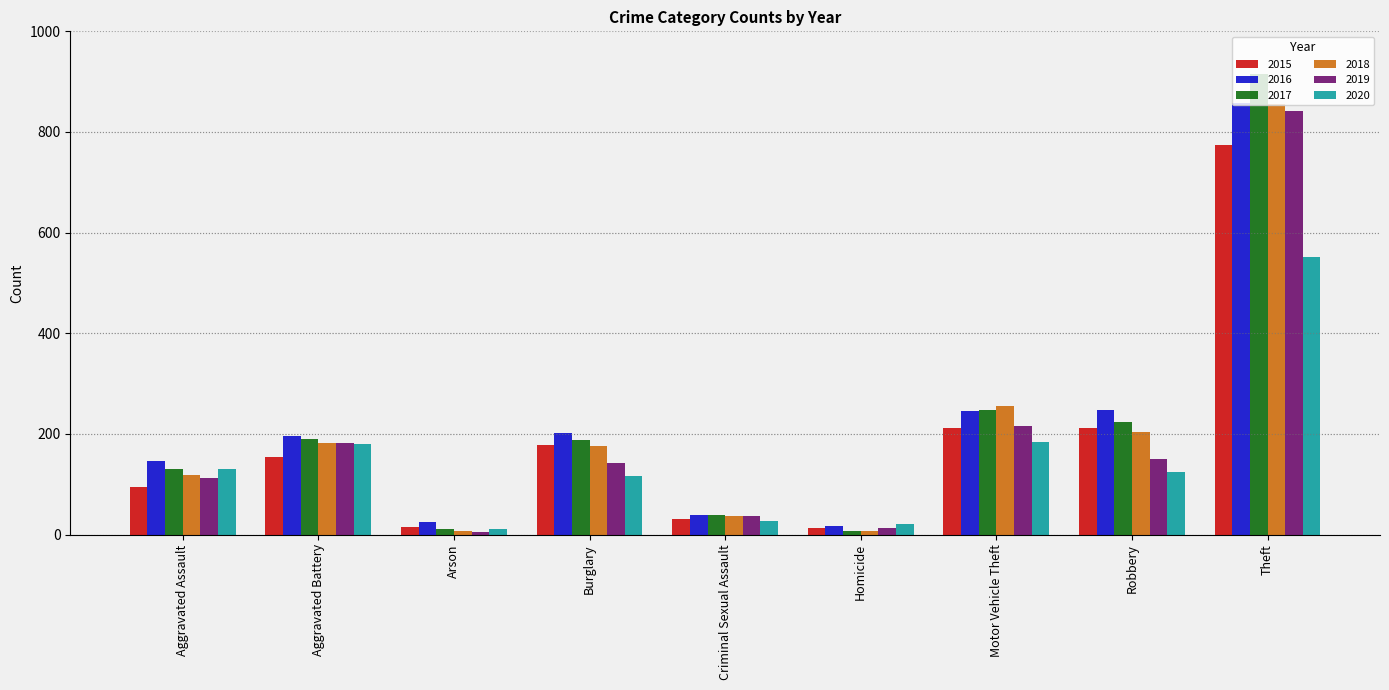

What is the label of the 5th bar from the left?

Criminal Sexual Assault